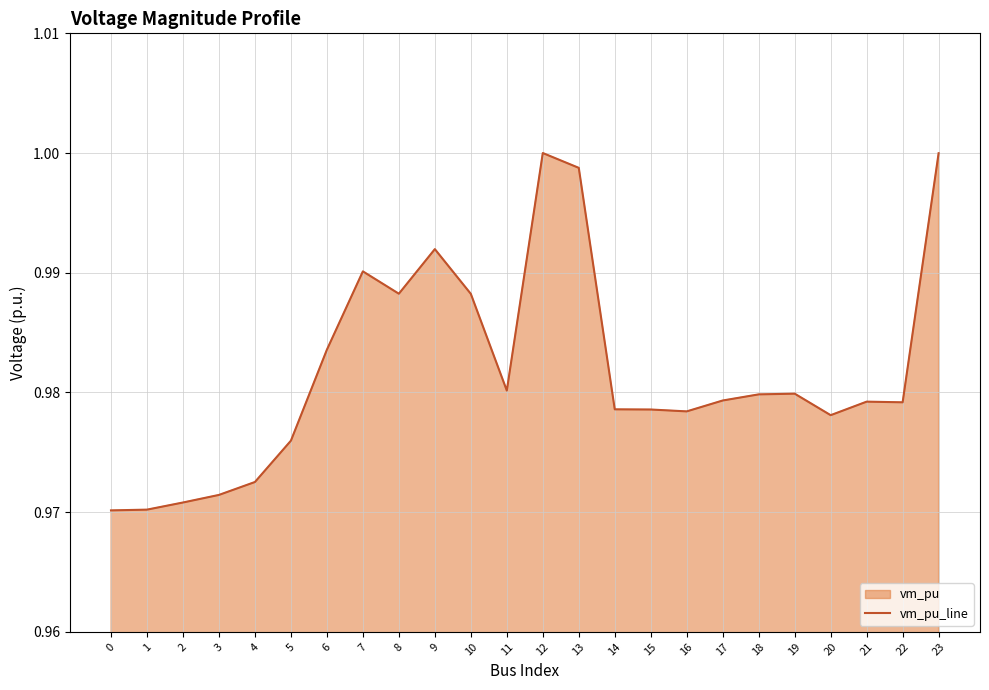

List the labels in order of value, largest first.

12, 23, 13, 9, 7, 8, 10, 6, 11, 19, 18, 17, 21, 22, 14, 15, 16, 20, 5, 4, 3, 2, 1, 0